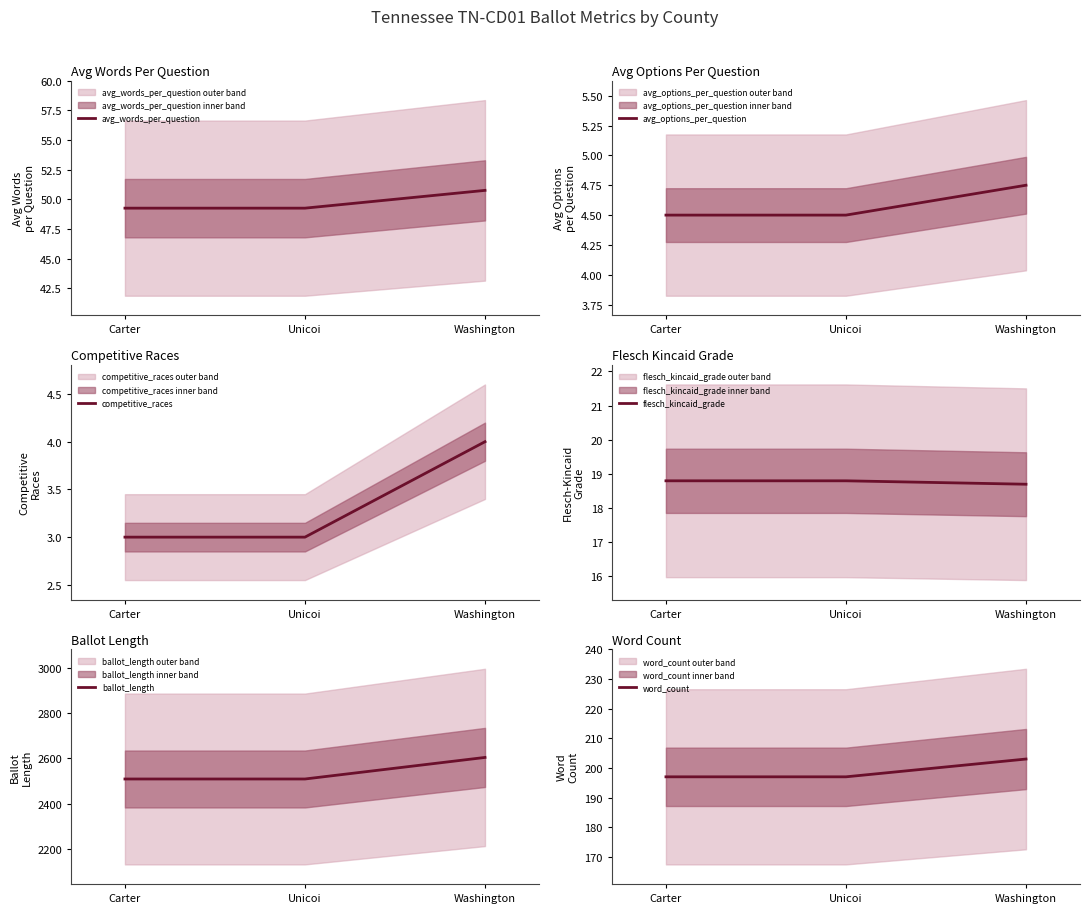

What is the label of the 1st point from the right?

Washington